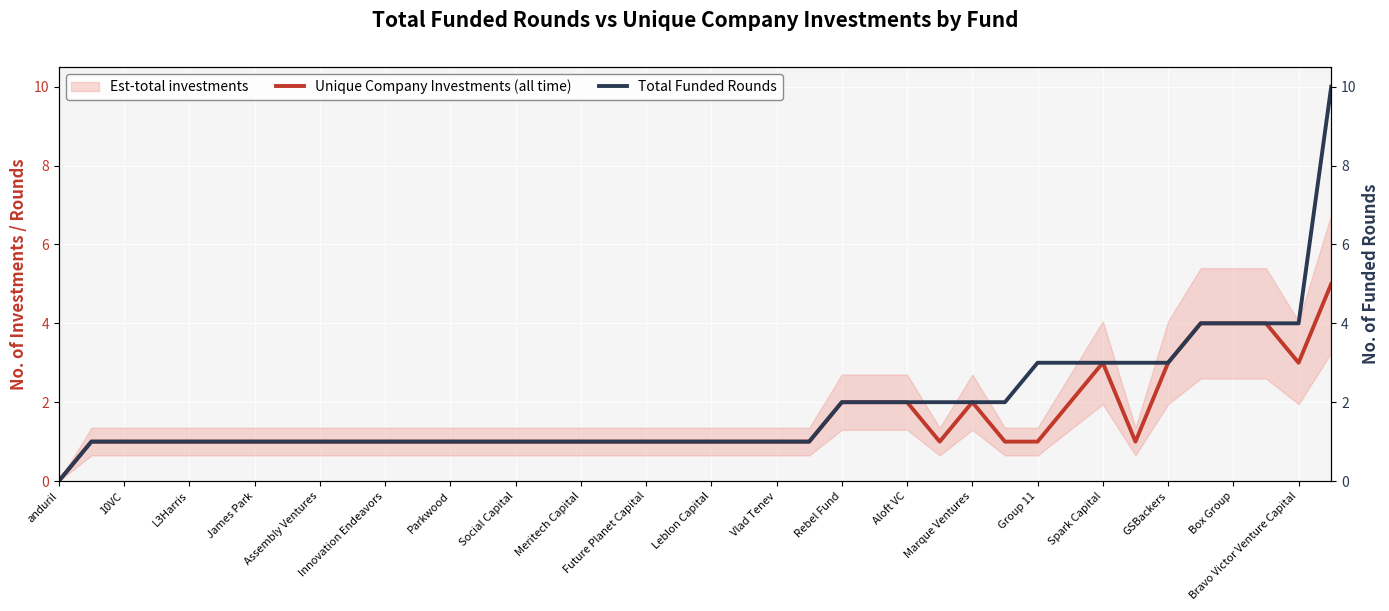

Which series has the widest spread of values?

Total Funded Rounds